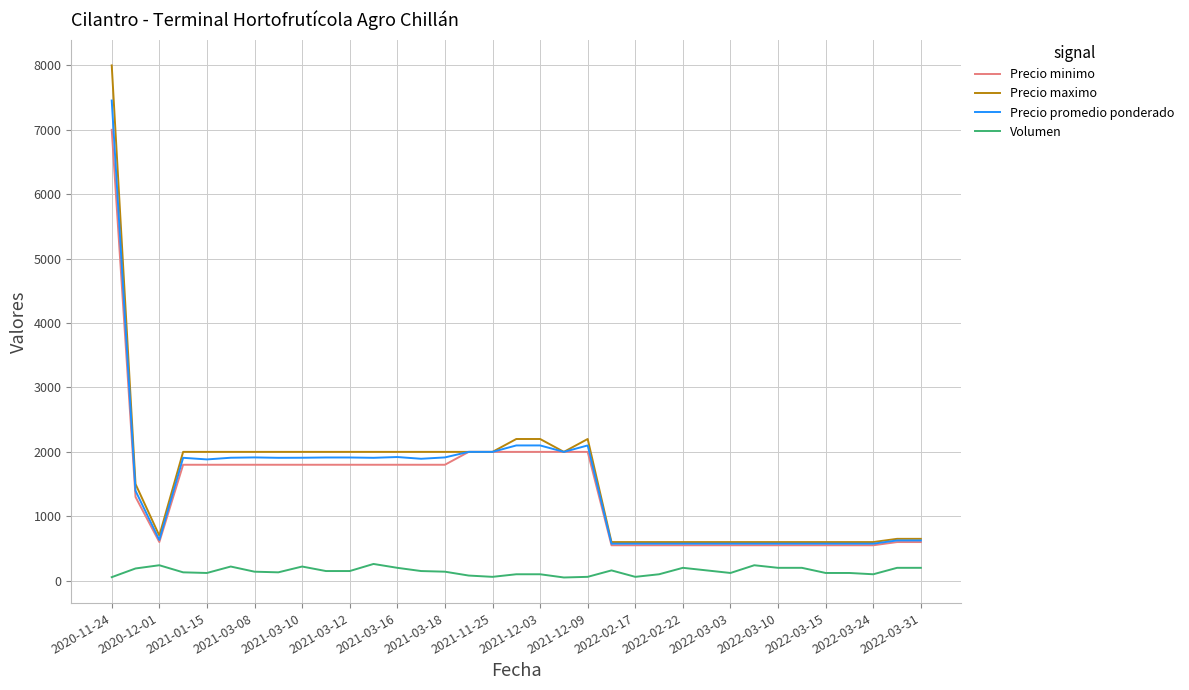

True or false: Volumen and Precio maximo intersect in this chart.

False